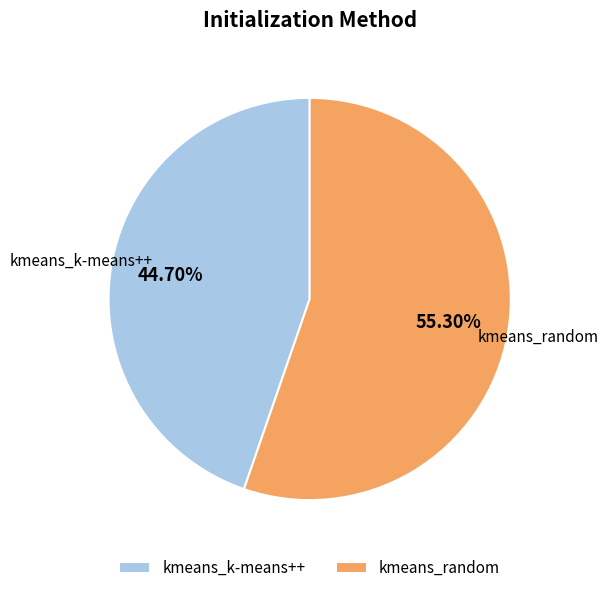

What is the total percentage of kmeans_random and kmeans_k-means++?

100.0%